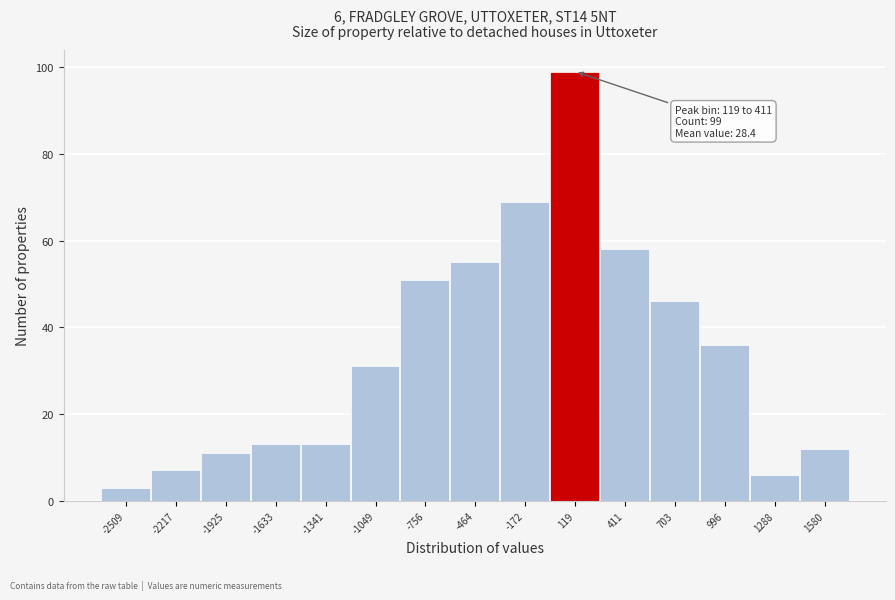

Reading left to right, what are all the values shown in this chart?

-2509=3	-2217=7	-1925=11	-1633=13	-1341=13	-1049=31	-756=51	-464=55	-172=69	119=99	411=58	703=46	996=36	1288=6	1580=12